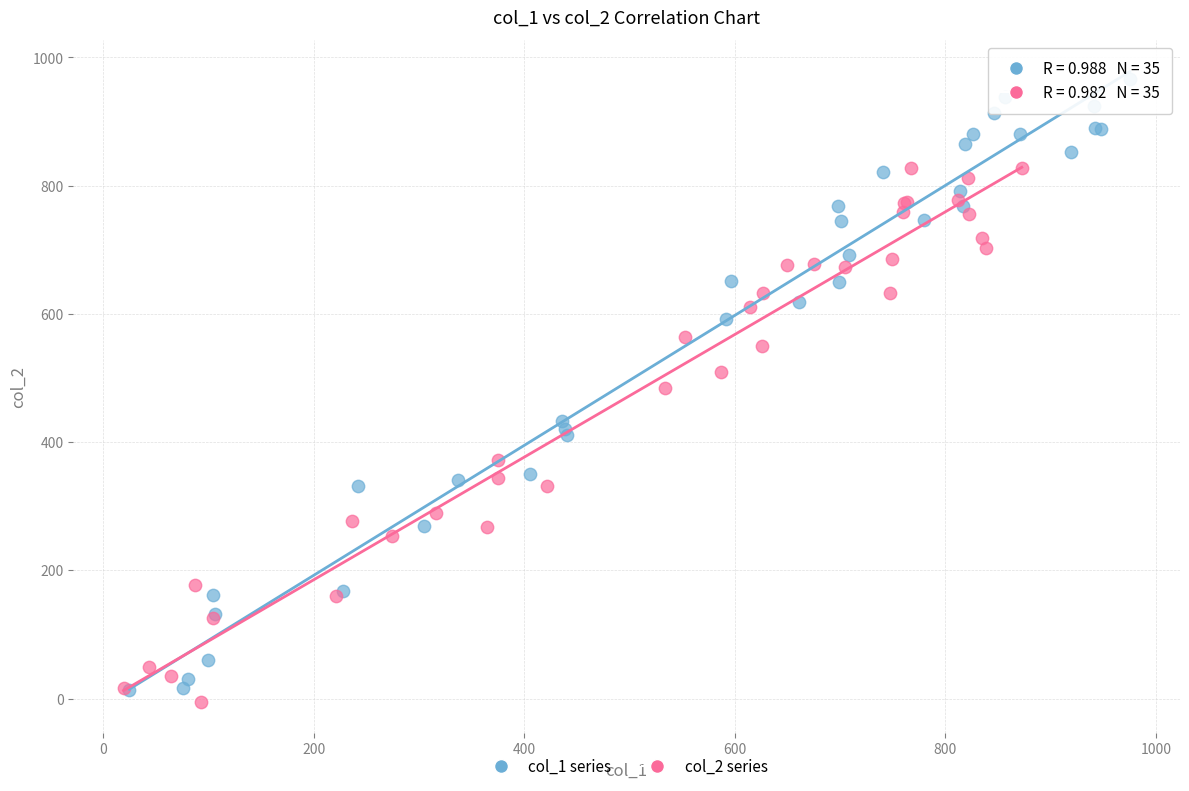

Which series contains the highest Y value?

col_1 series